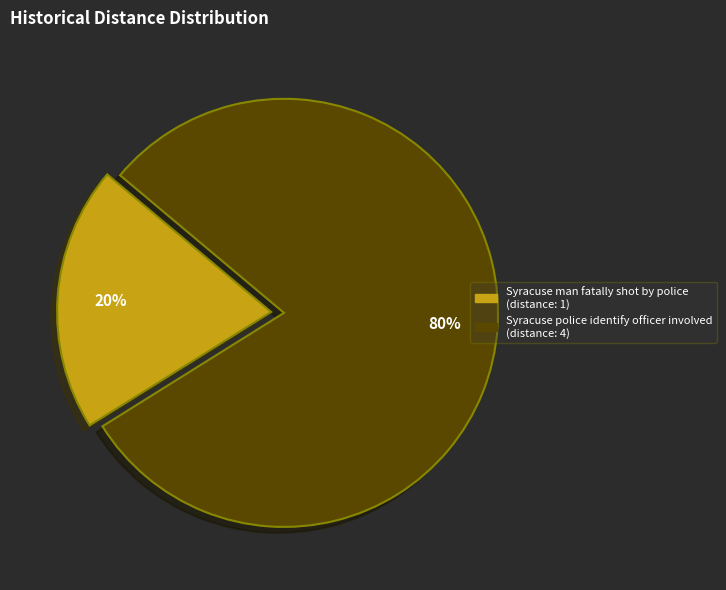

What is the ratio of the value at Syracuse police identify officer involved to the value at Syracuse man fatally shot by police?

4.0